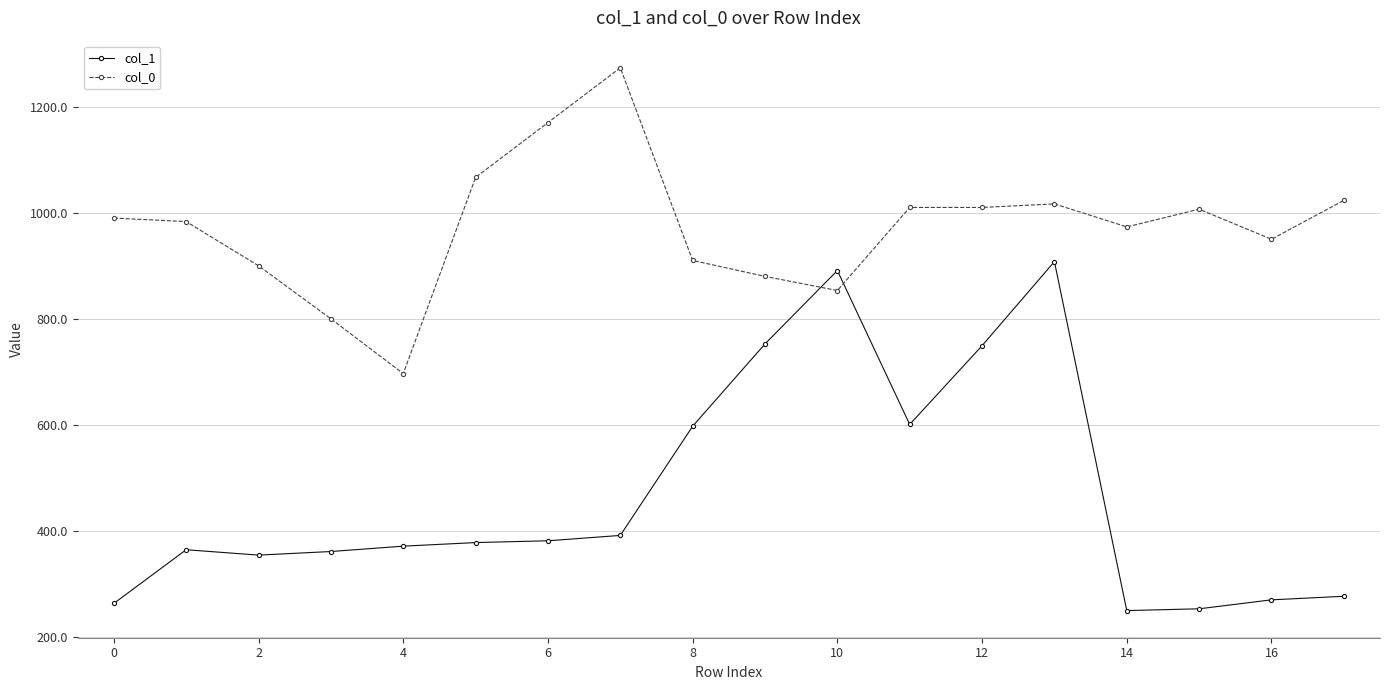

Rank the series by their average value, from lowest to highest.

col_1, col_0